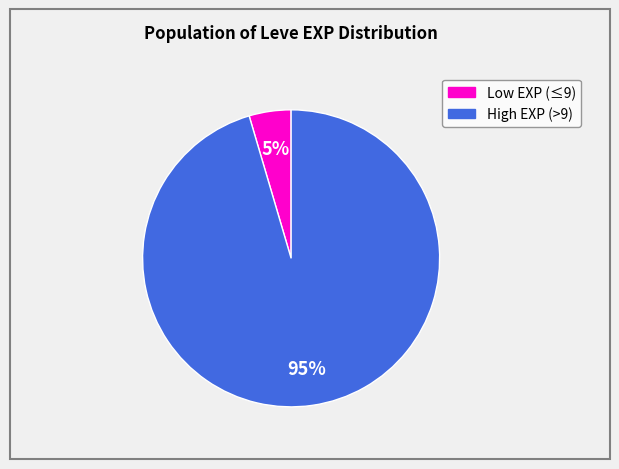

Is there a majority slice in this chart?

Yes